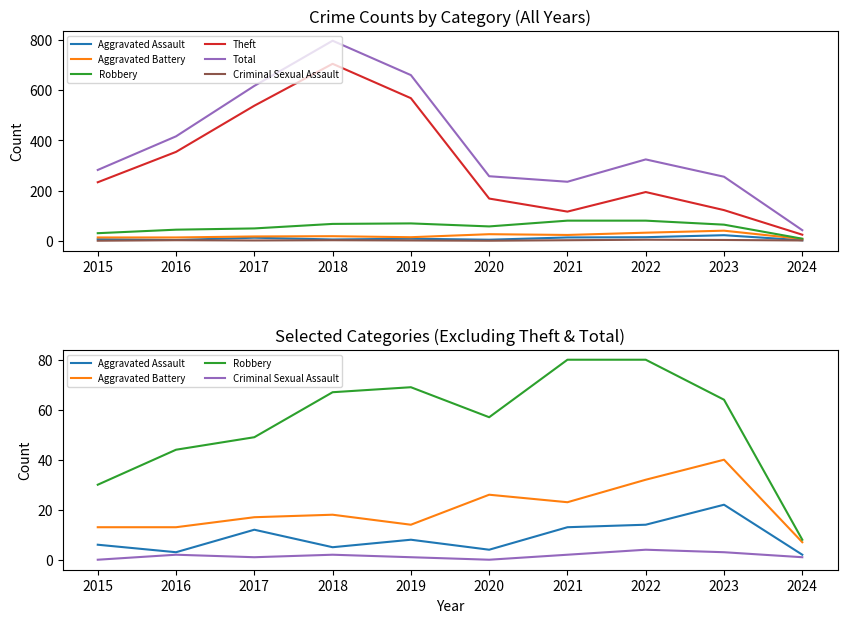

Which series has the largest total across all categories?

Total